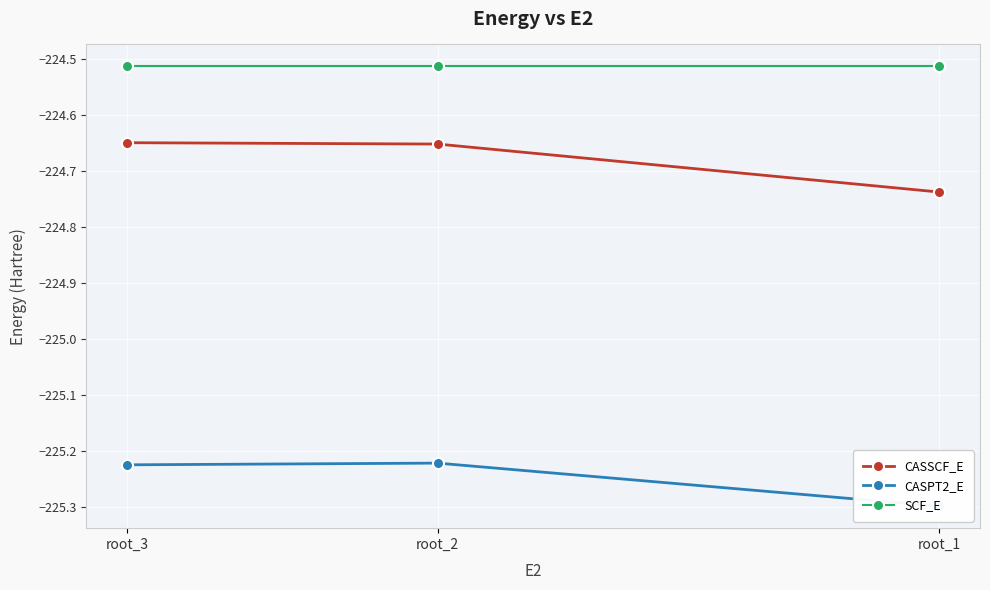

Is the value of SCF_E at root_3 greater than the value of CASPT2_E at root_1?

Yes